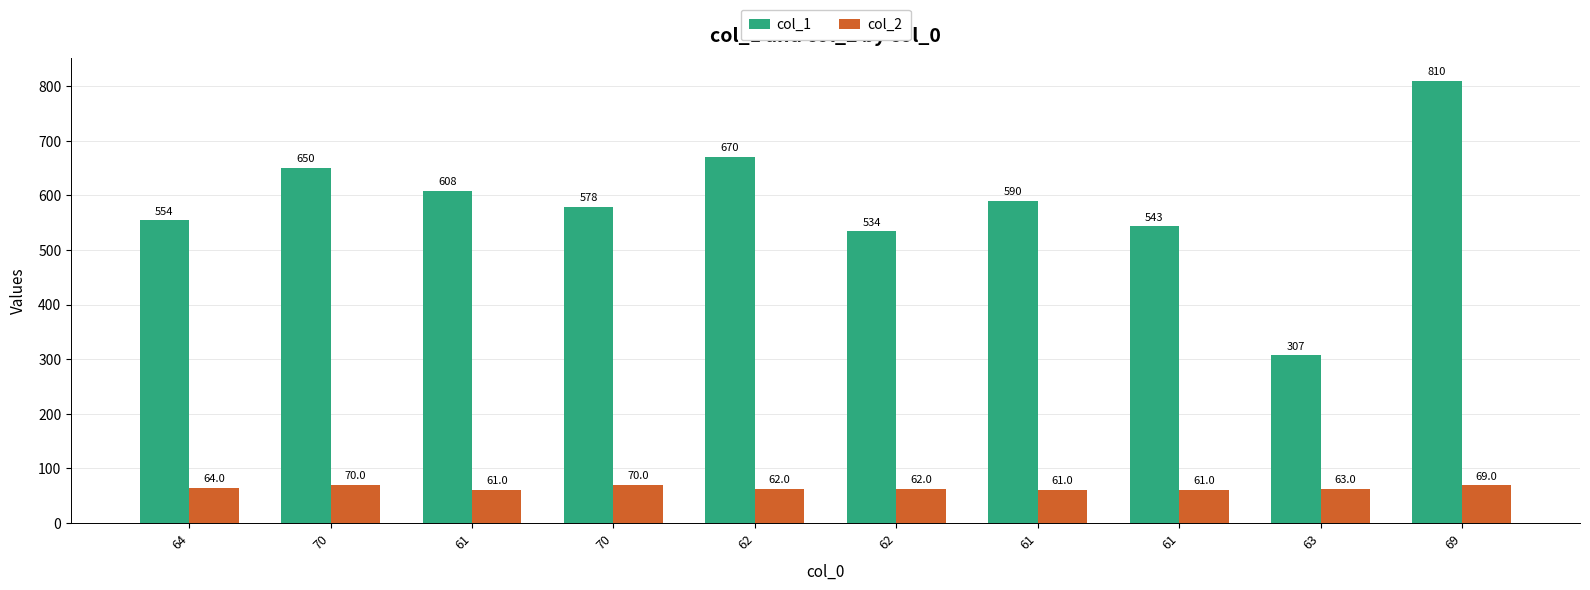

Rank the series by their maximum value, from highest to lowest.

col_1, col_2